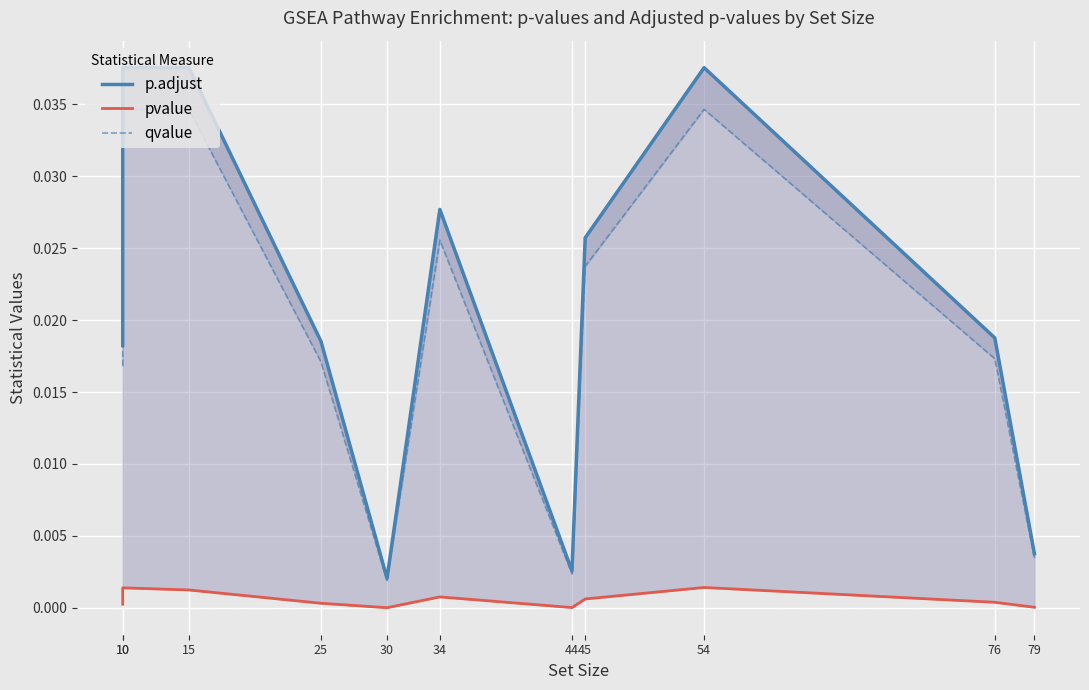

True or false: p.adjust and pvalue intersect in this chart.

False